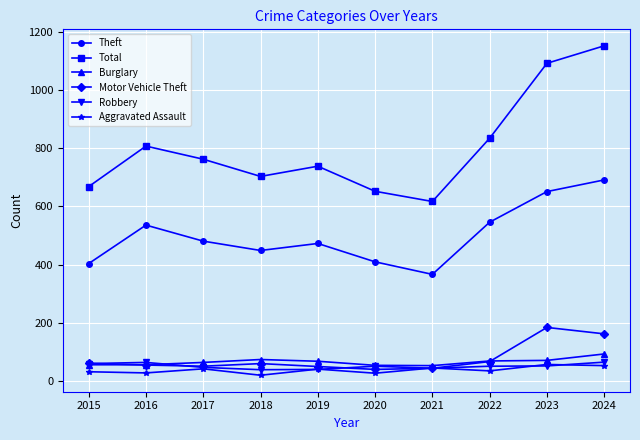

How many values in the Aggravated Assault series are below 42?

5